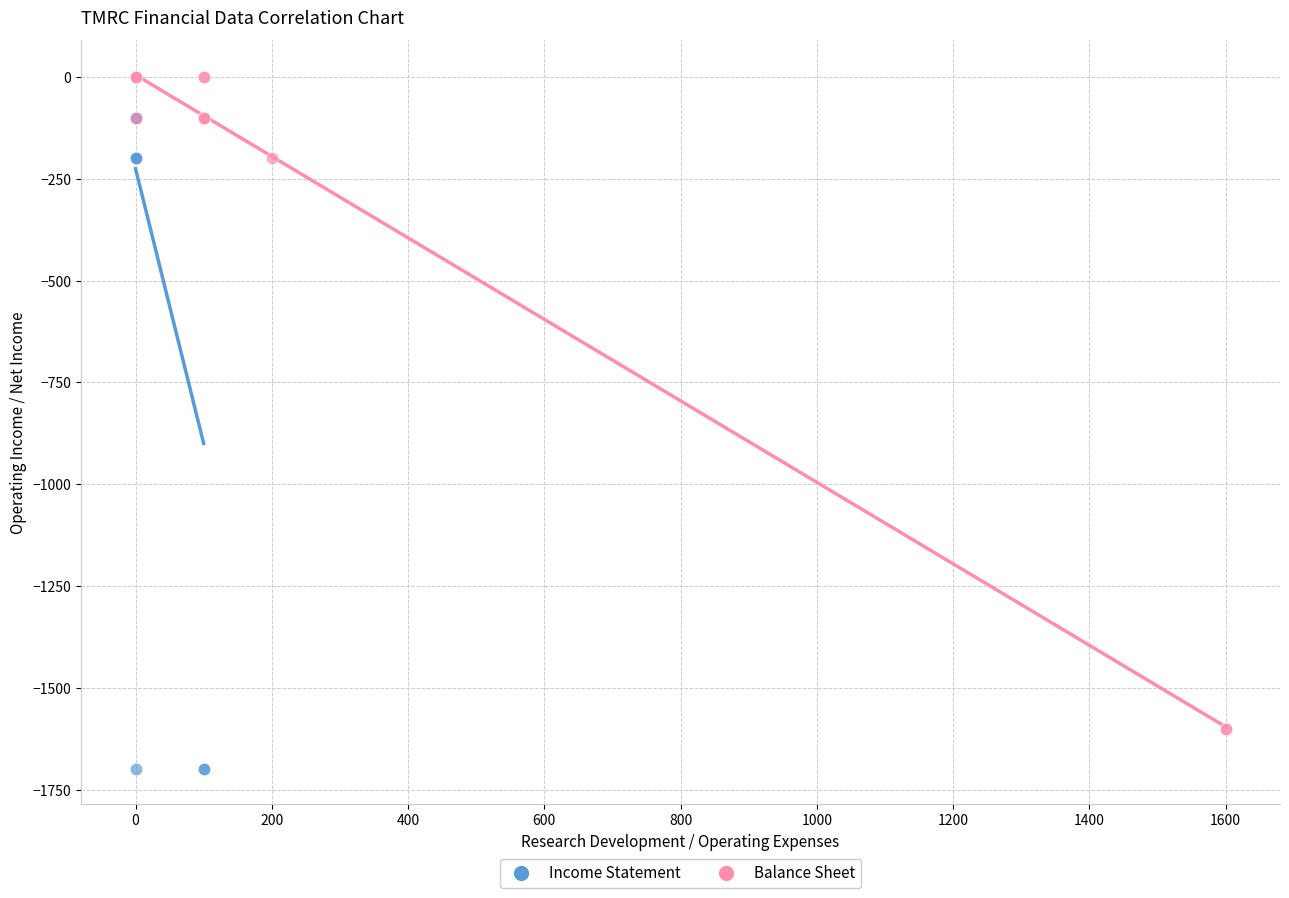

Which series contains the highest Y value?

Balance Sheet